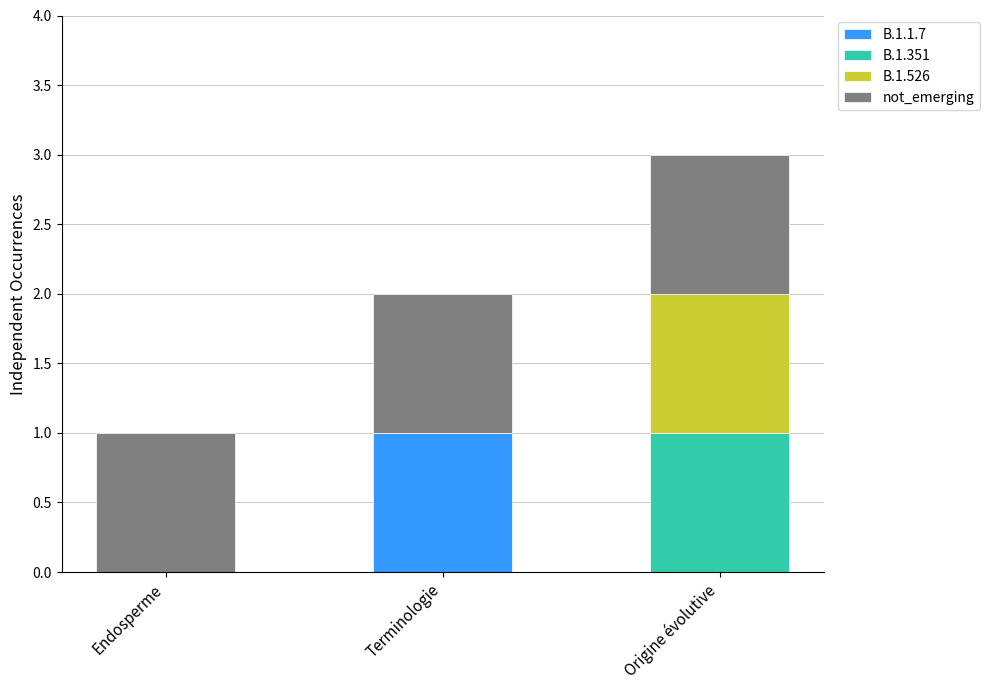

At which category is the sum across all series the highest?

Origine évolutive